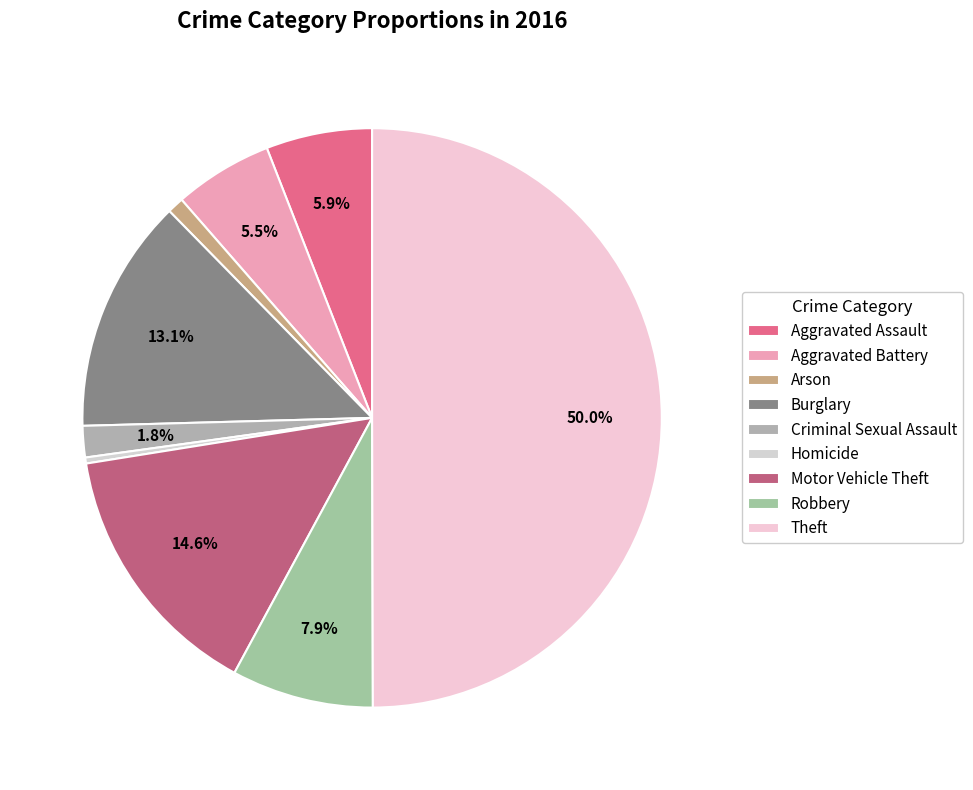

Does Theft account for over 50% of the chart?

No